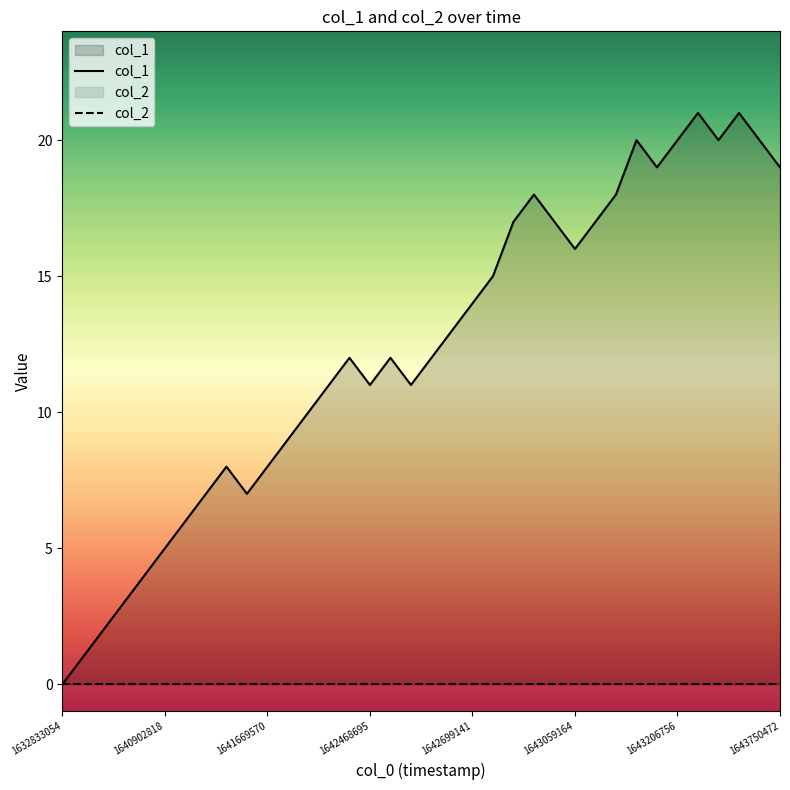

Which series has the widest spread of values?

col_1